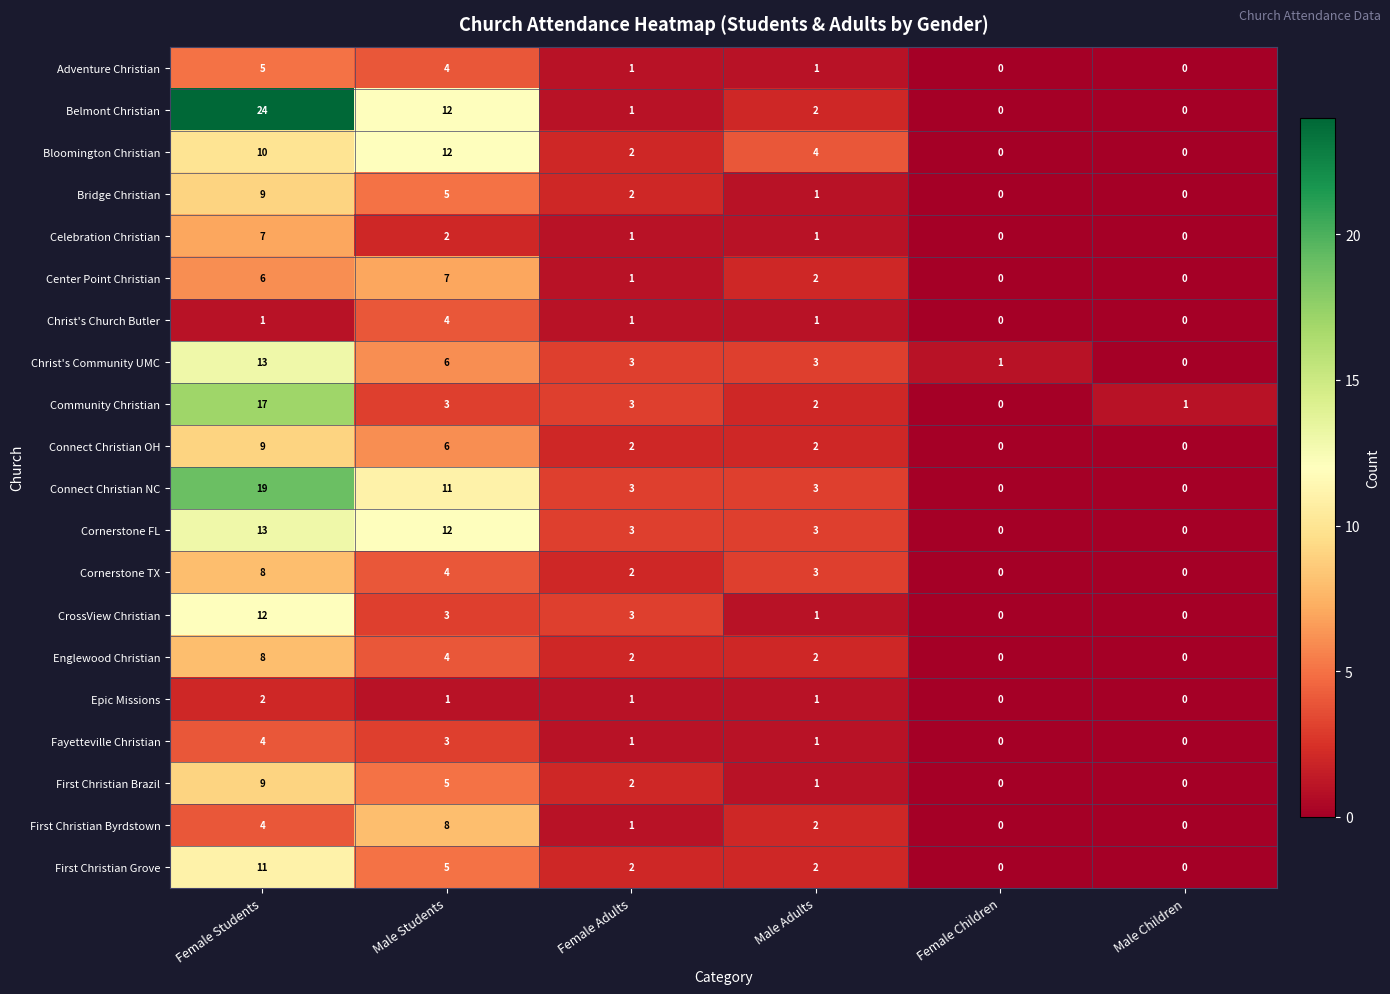

Which label corresponds to the largest value in the chart?

Female Students